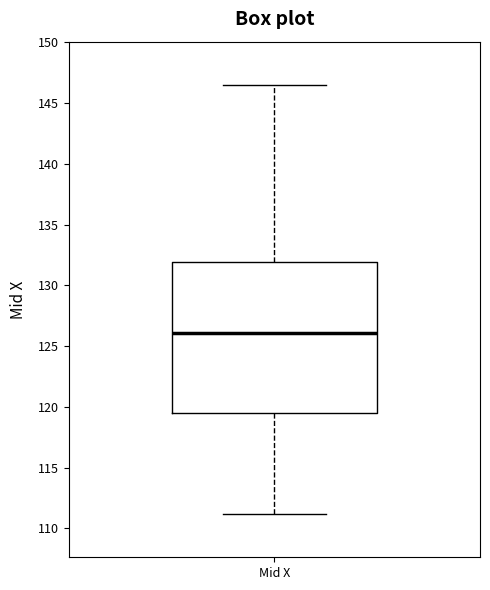

Where does the upper whisker of the box for Mid X end on the y-axis? The values are not printed on the chart, so give them approximately, as read against the axis.

146.5